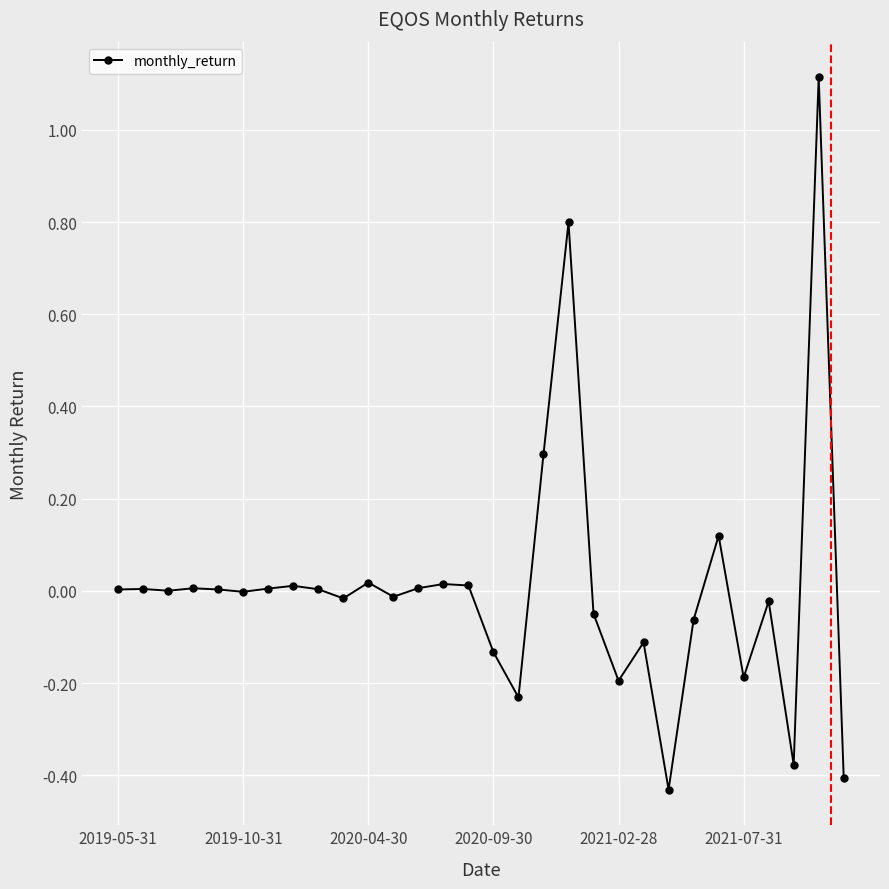

What is the maximum value shown in the chart?

1.1